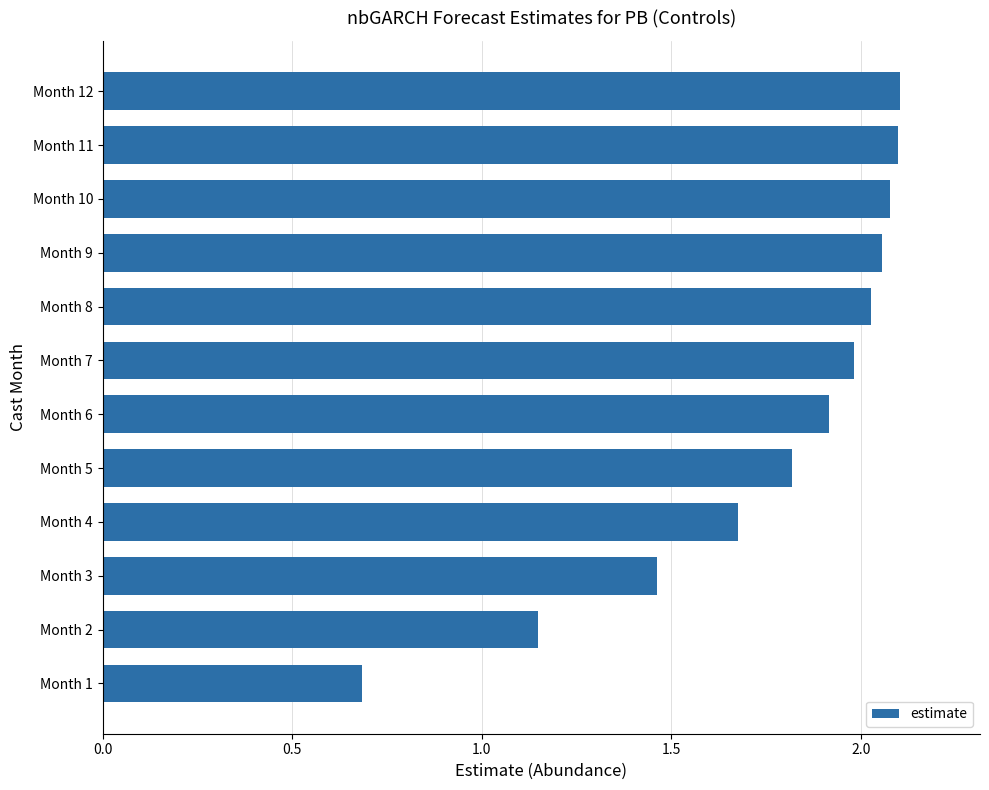

Read the value at Month 1.

0.7